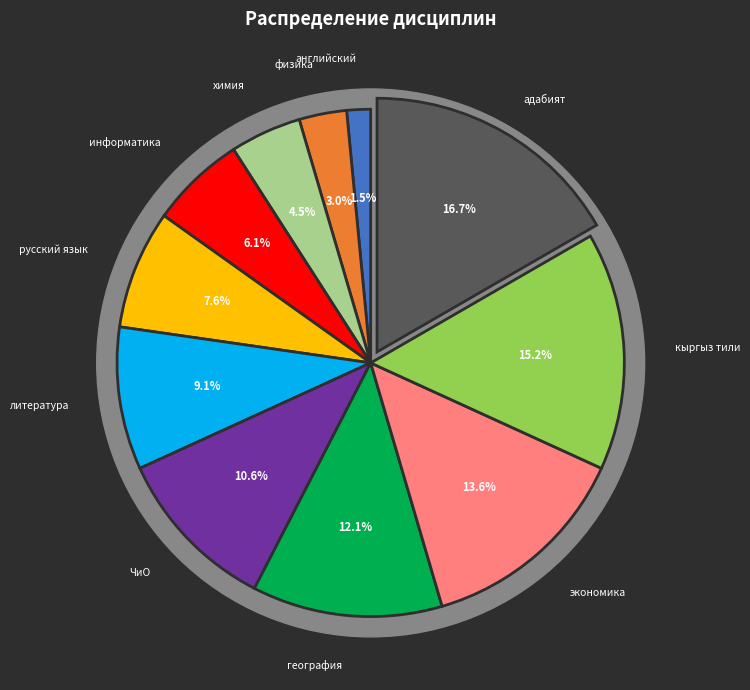

What percentage is the физика slice, to the nearest percent?

3%